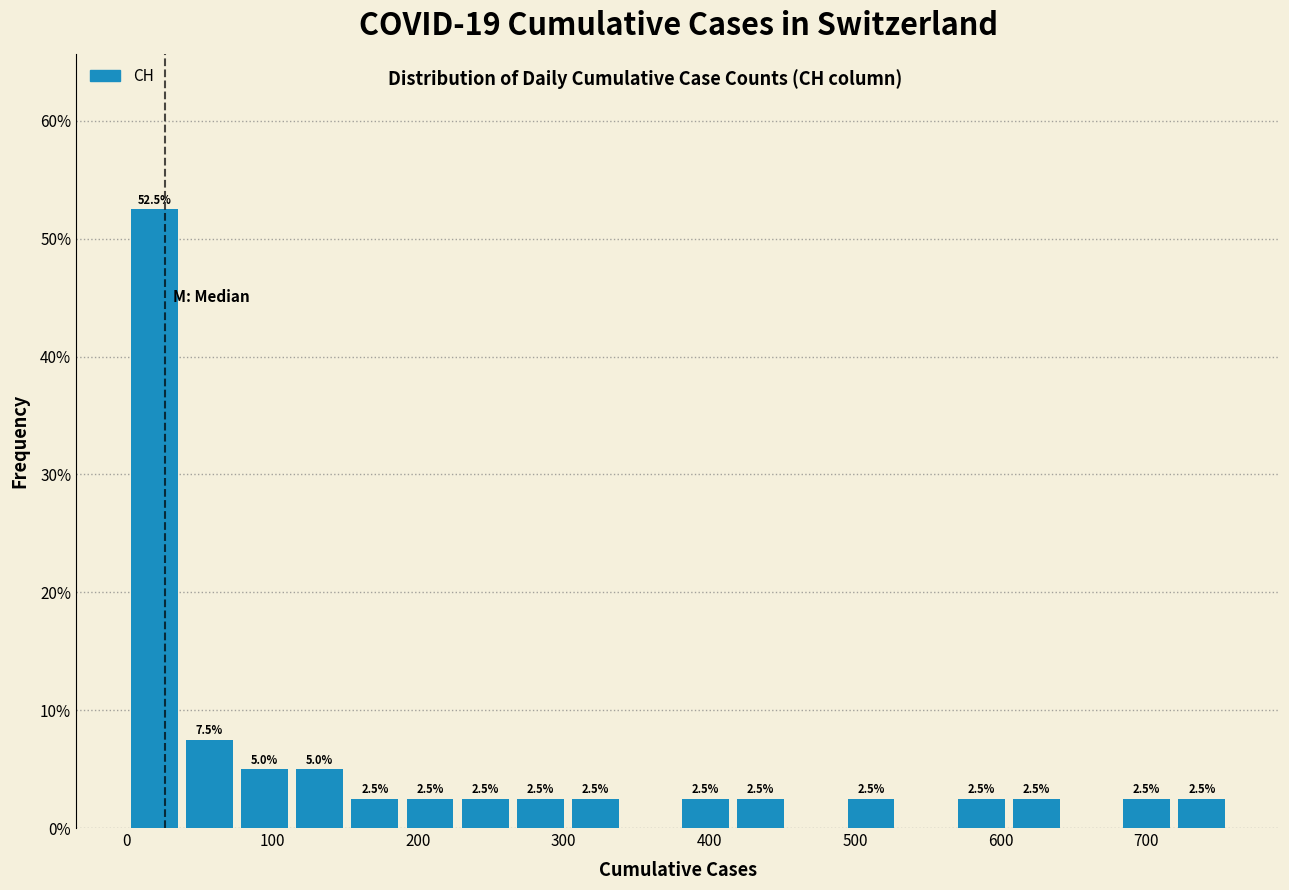

Around what value on the x-axis is the tallest bar? Give the approximate position of its centre, as read against the axis.

20